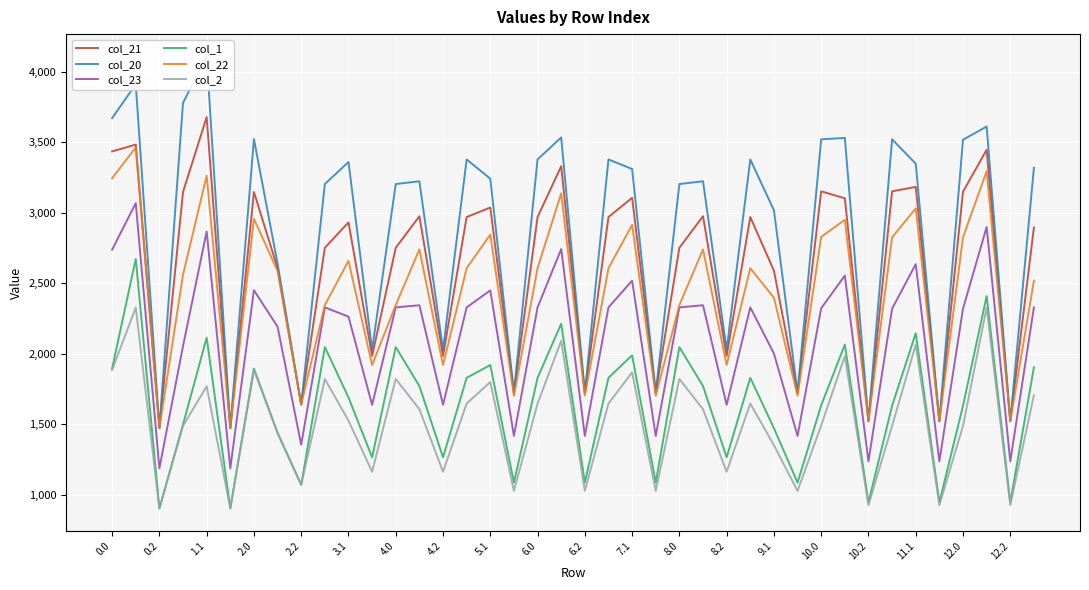

Does the chart display data point markers on the line(s)?

No